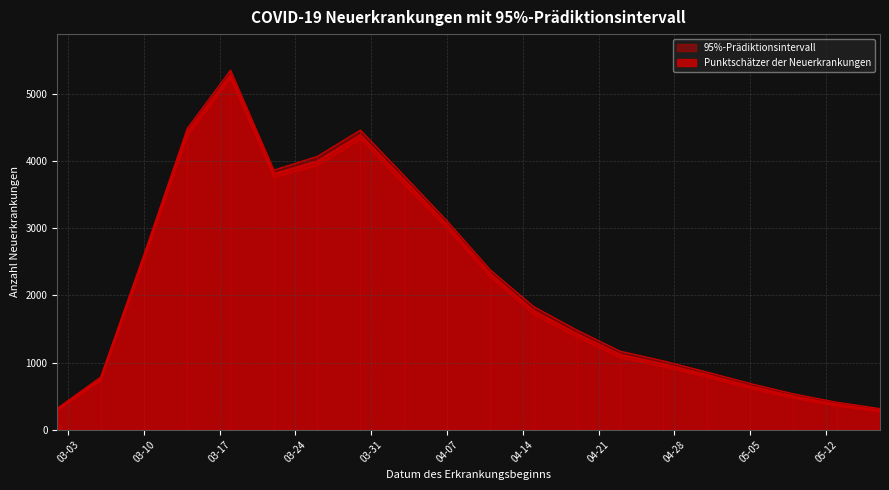

What position from the right is 2020-05-01?

5